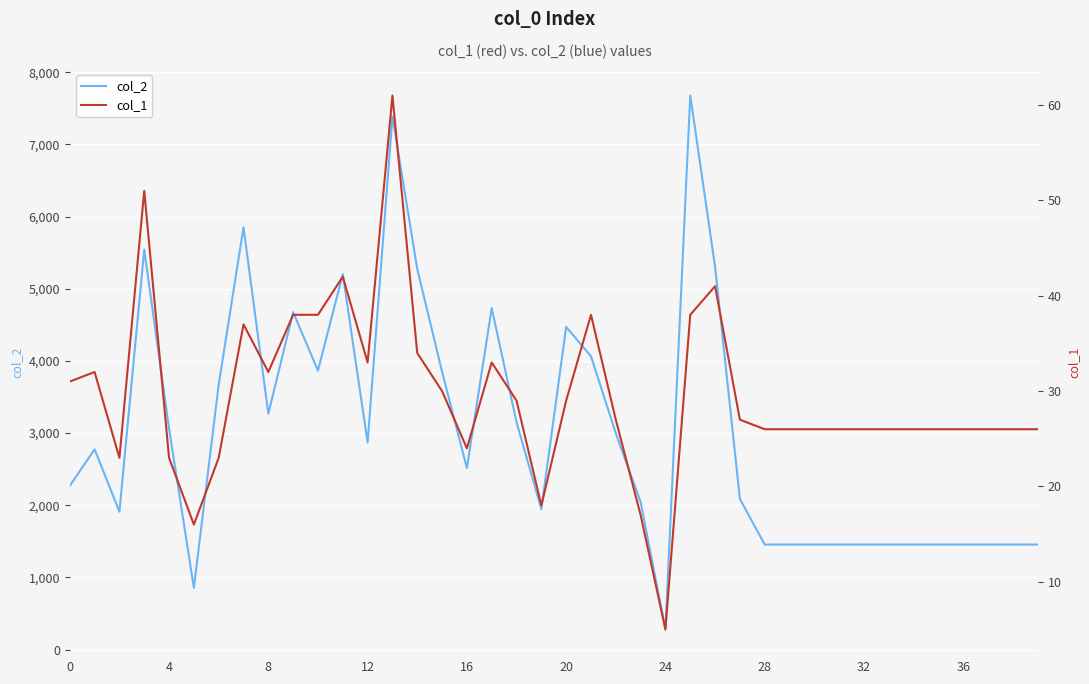

What is the highest value of the col_2 series?

7678